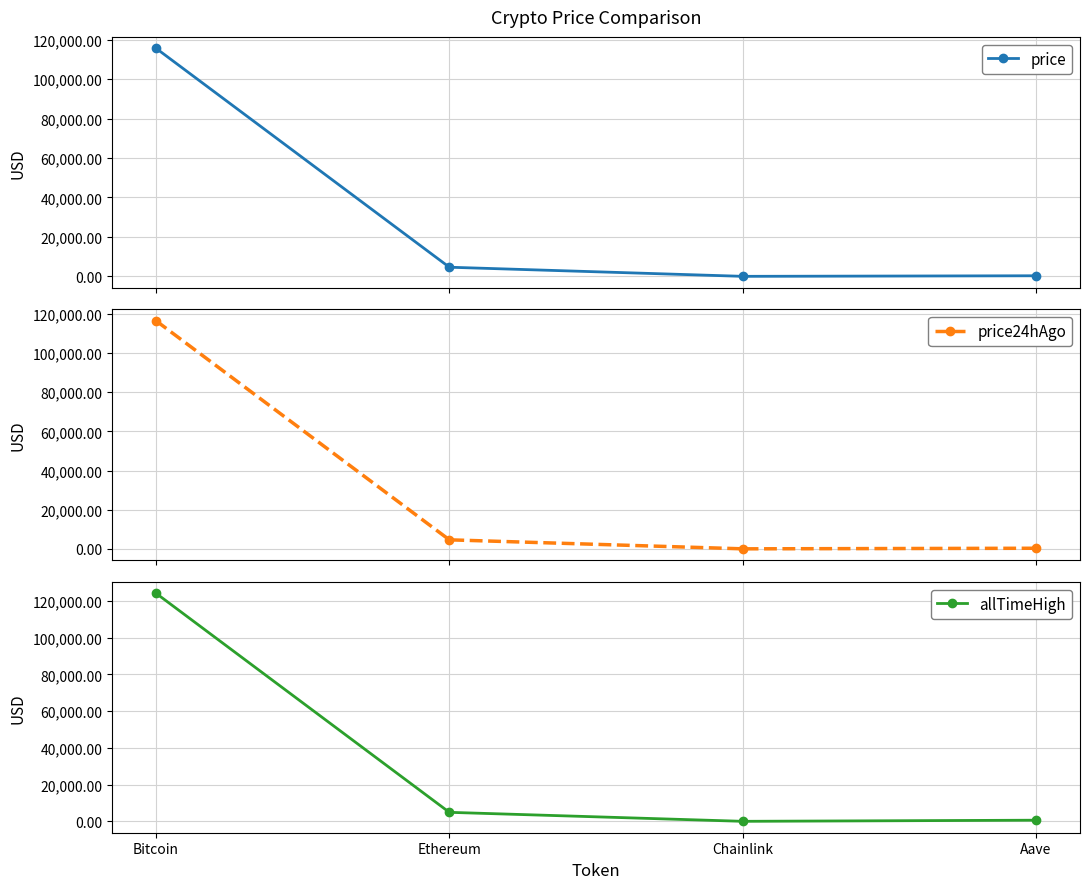

At Ethereum, list the series in order from smallest to largest.

price24hAgo, price, allTimeHigh